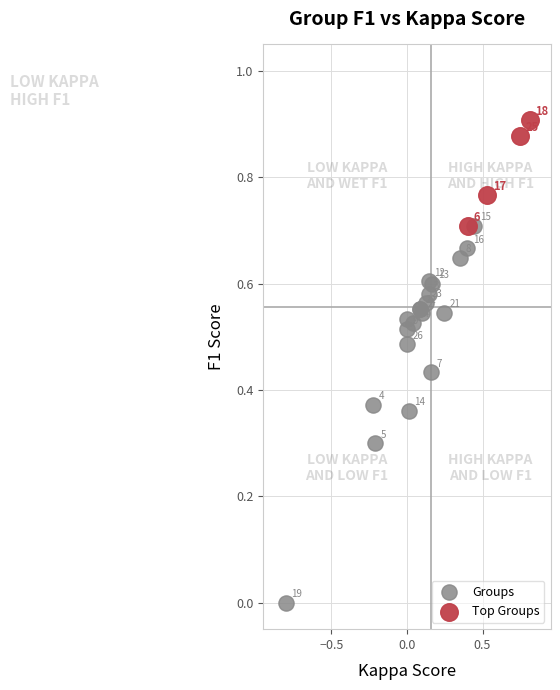

Which series contains the lowest Y value?

Groups